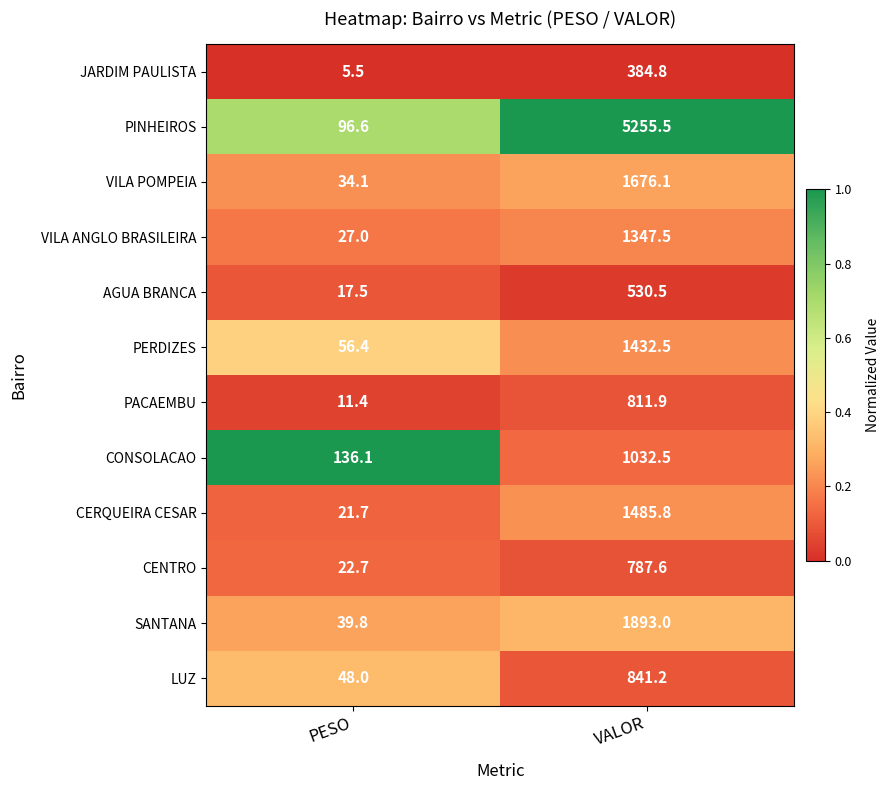

What is the maximum value shown in the chart?

5255.5